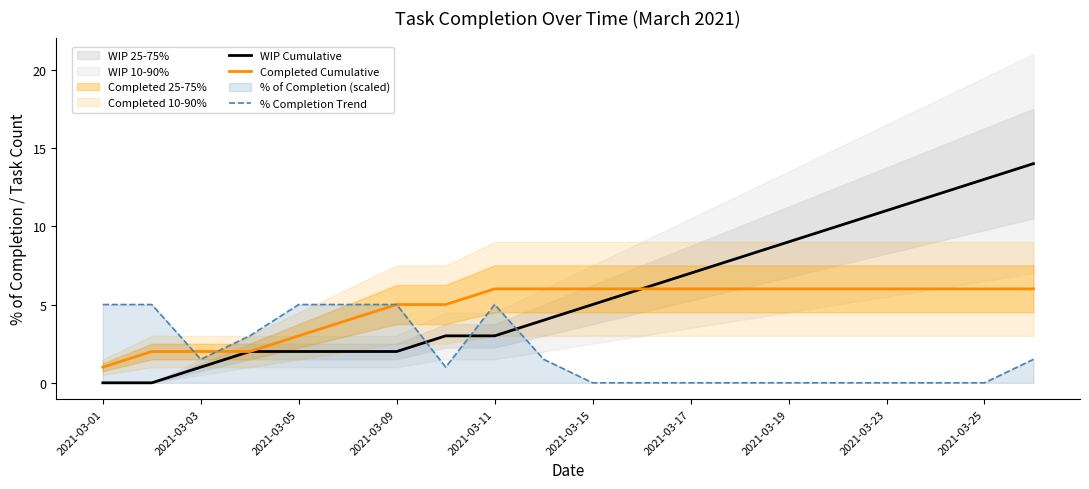

True or false: WIP Cumulative and % Completion Trend cross at least once.

True